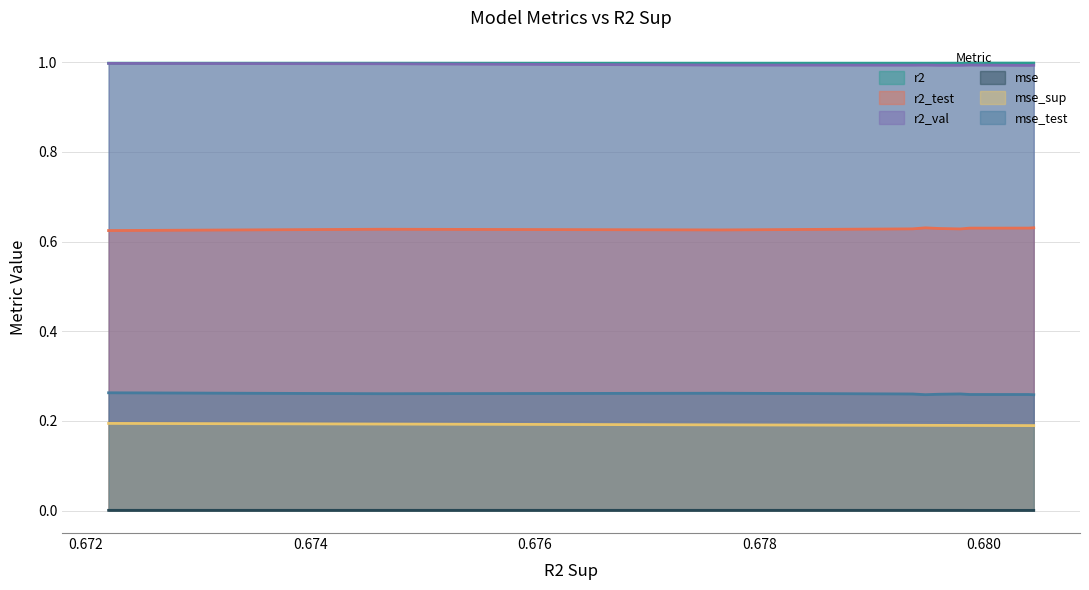

The r2_test series shows 0.6 at model_4_9_4. True or false?

True